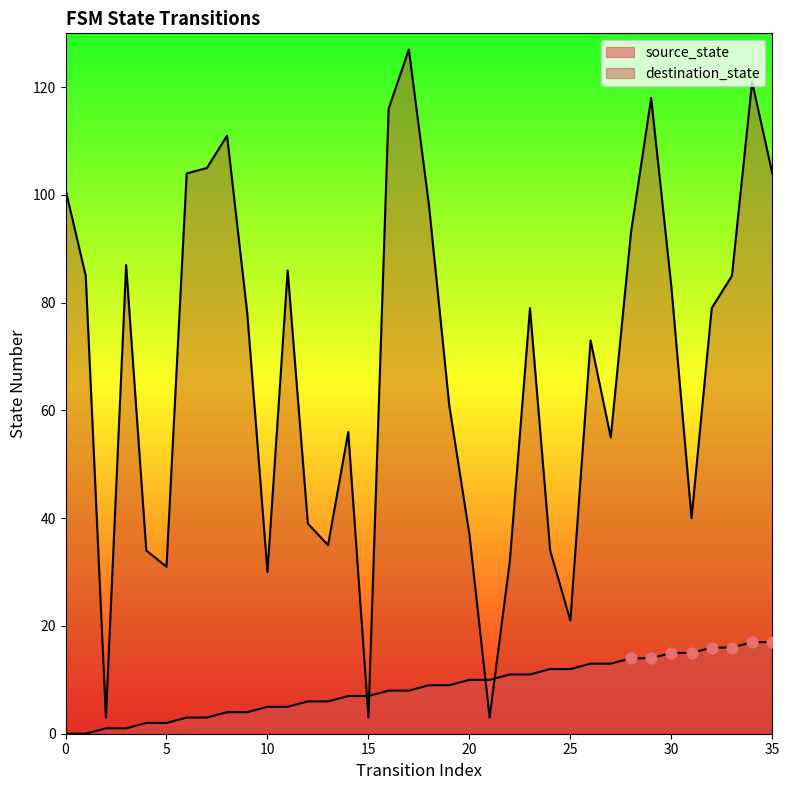

What are all the series names shown in the legend?

source_state, destination_state